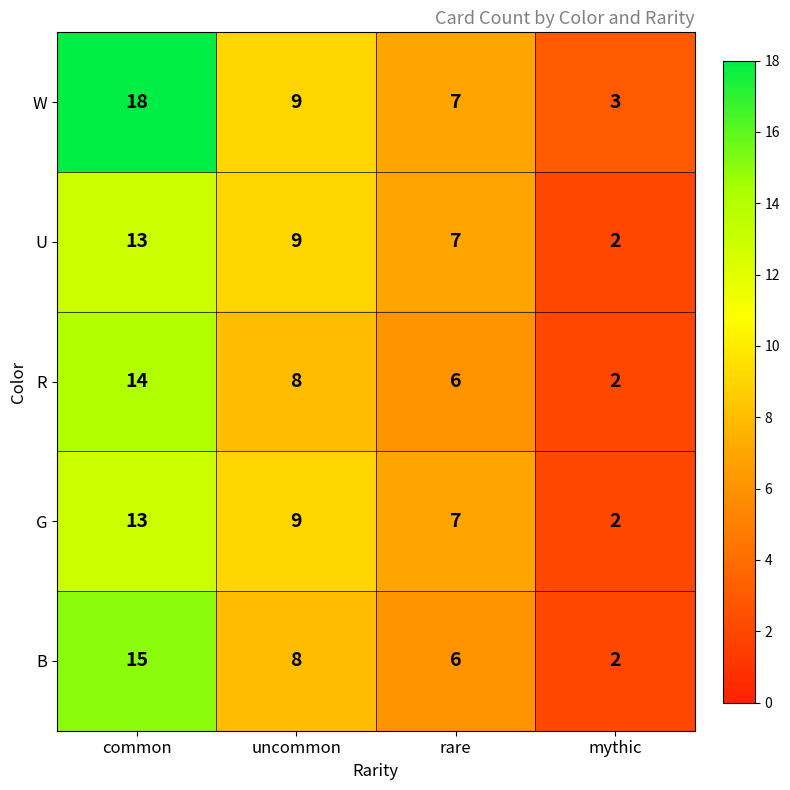

Where is W nearest to the value 10?

uncommon